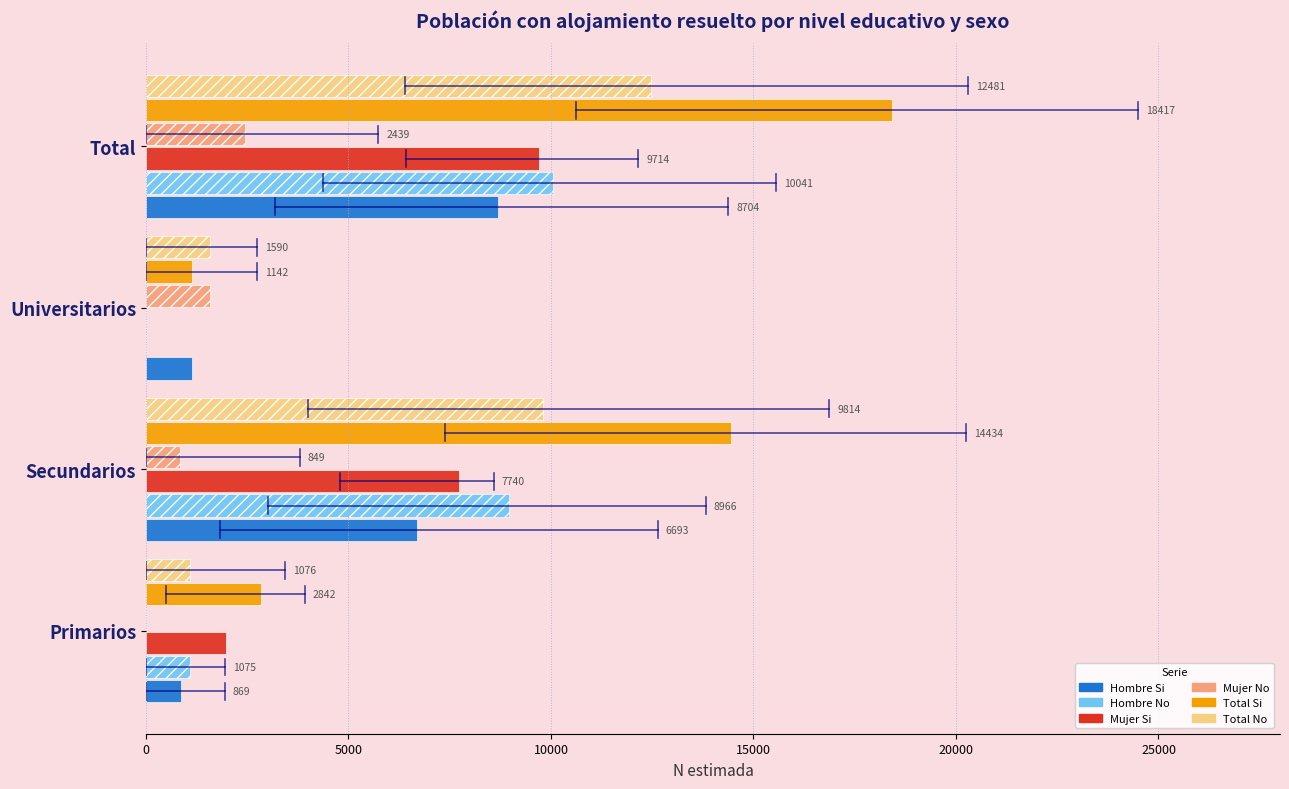

Which series has the largest total across all categories?

Total Si